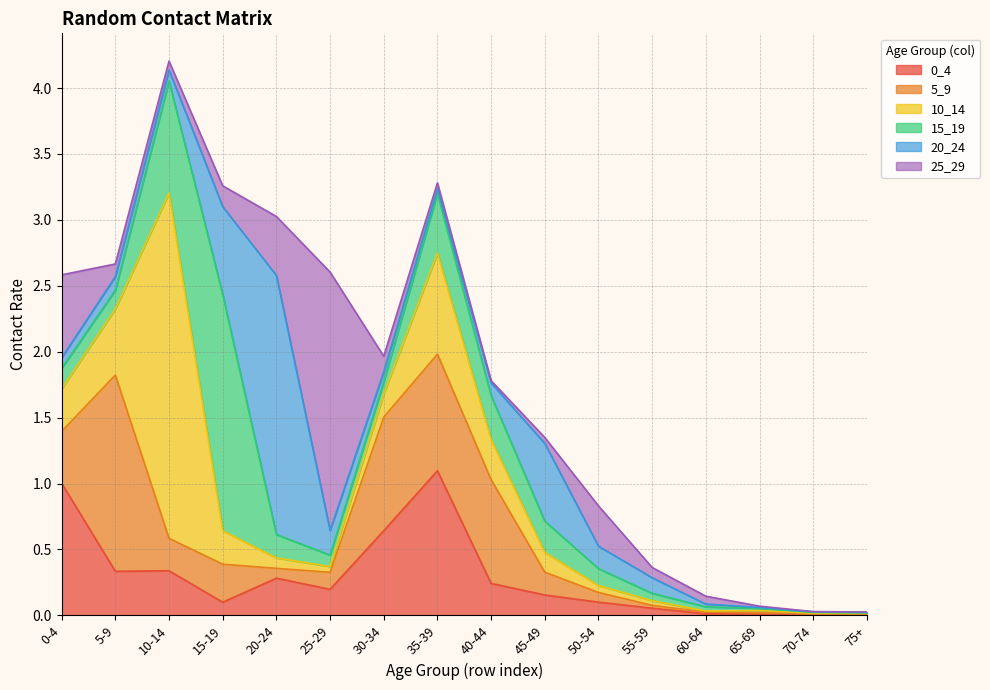

List the labels in order of 0_4 value, largest first.

35-39, 0-4, 30-34, 10-14, 5-9, 20-24, 40-44, 25-29, 45-49, 50-54, 15-19, 55-59, 60-64, 65-69, 70-74, 75+